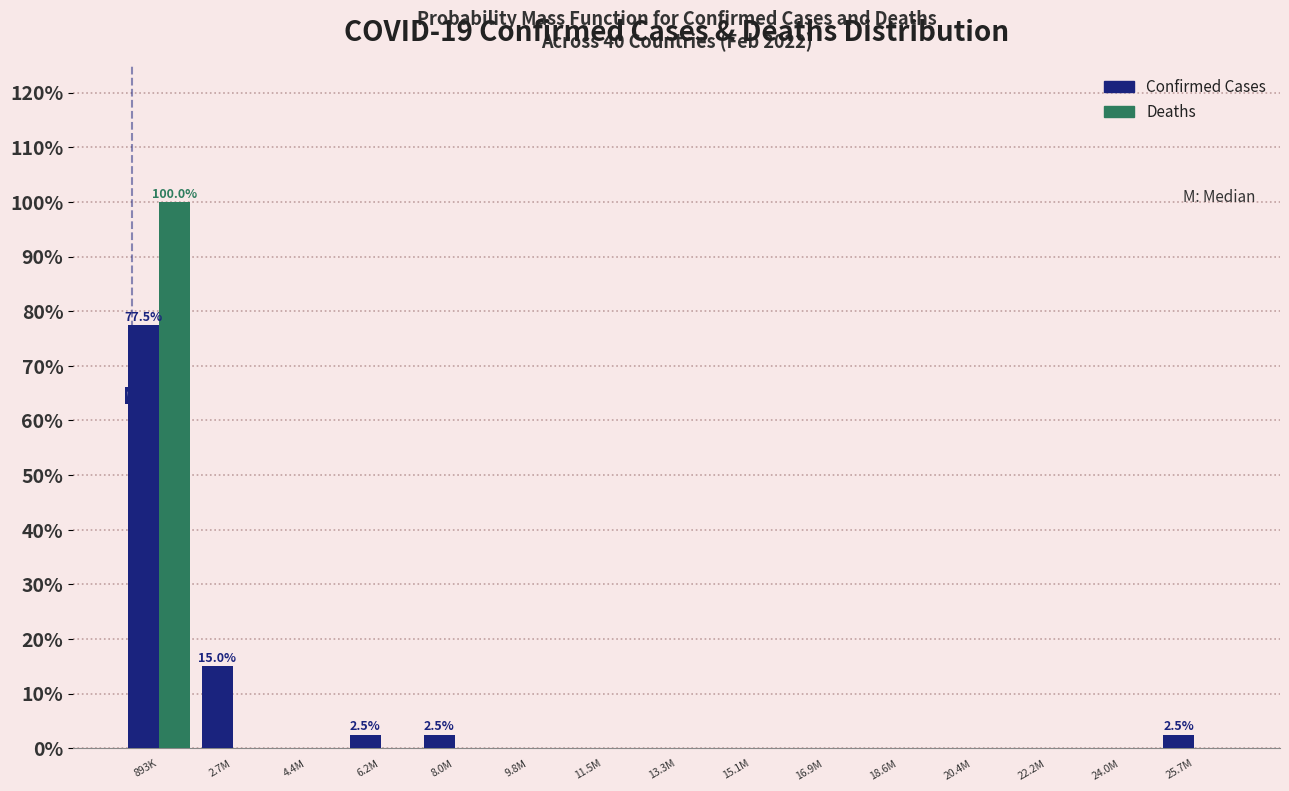

Reading left to right, what are all the values shown in this chart?

Confirmed Cases: 893K=77.5	2.7M=15.0	4.4M=0.0	6.2M=2.5	8.0M=2.5	9.8M=0.0	11.5M=0.0	13.3M=0.0	15.1M=0.0	16.9M=0.0	18.6M=0.0	20.4M=0.0	22.2M=0.0	24.0M=0.0	25.7M=2.5
Deaths: 893K=100.0	2.7M=0.0	4.4M=0.0	6.2M=0.0	8.0M=0.0	9.8M=0.0	11.5M=0.0	13.3M=0.0	15.1M=0.0	16.9M=0.0	18.6M=0.0	20.4M=0.0	22.2M=0.0	24.0M=0.0	25.7M=0.0